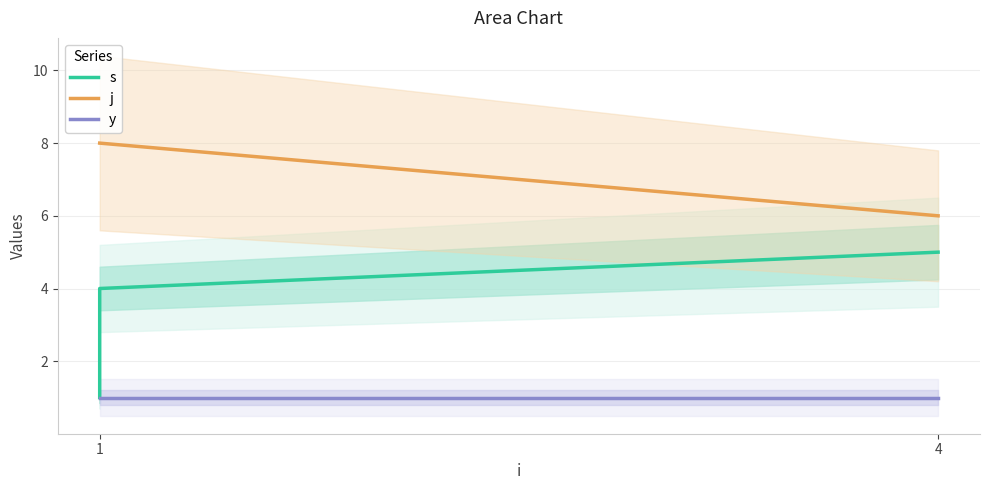

At which category does the chart reach its peak across all series?

1